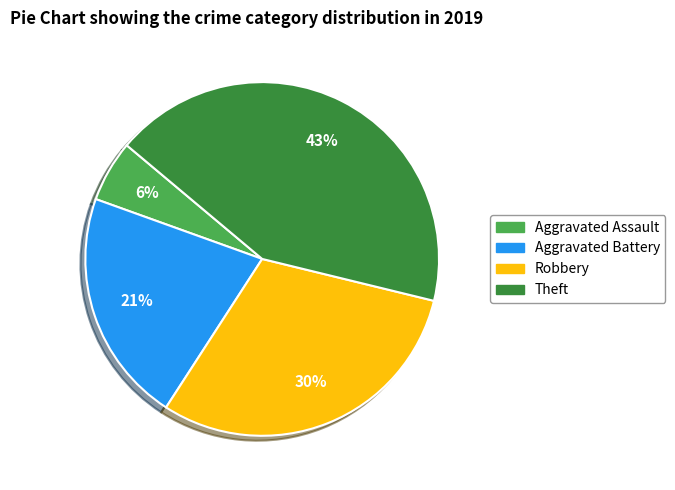

To the nearest percent, what portion does Theft represent?

43%